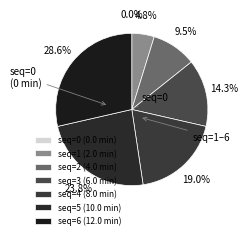

What is the largest slice in the pie chart?

seq=6 (12.0 min)